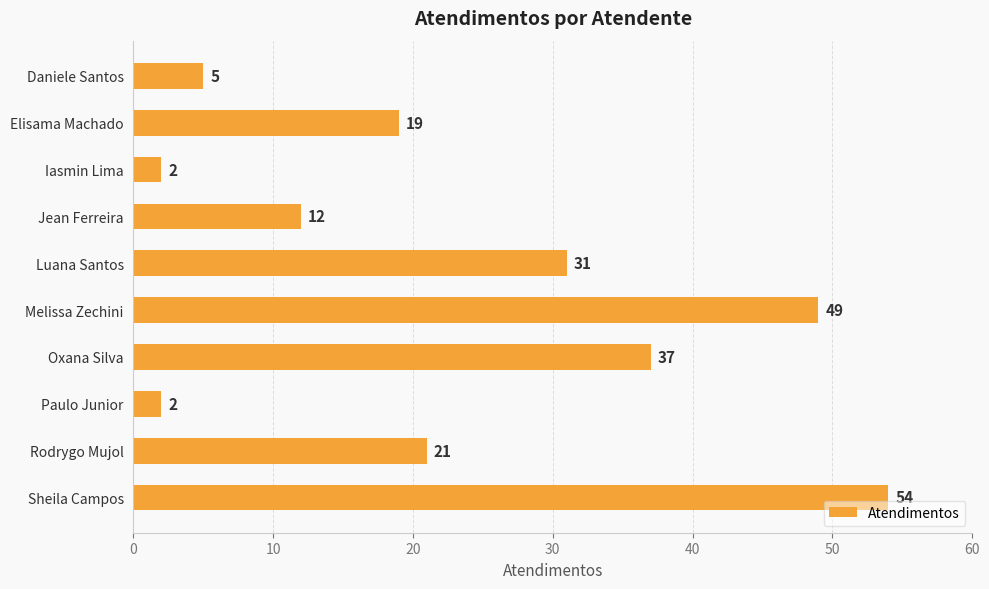

Which label corresponds to the largest value in the chart?

Sheila Campos